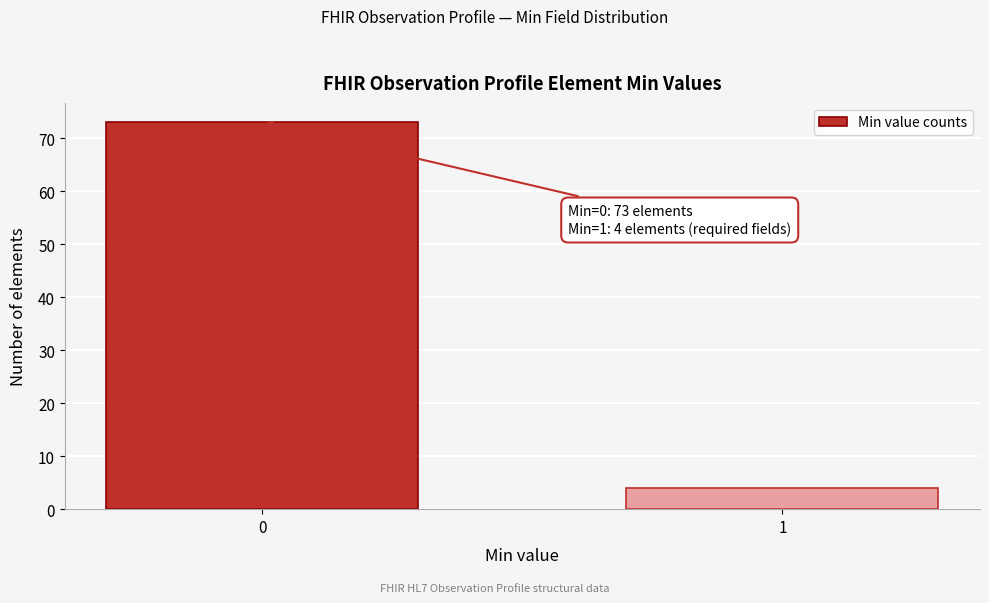

Reading left to right, list all the values displayed in this chart.

73	4